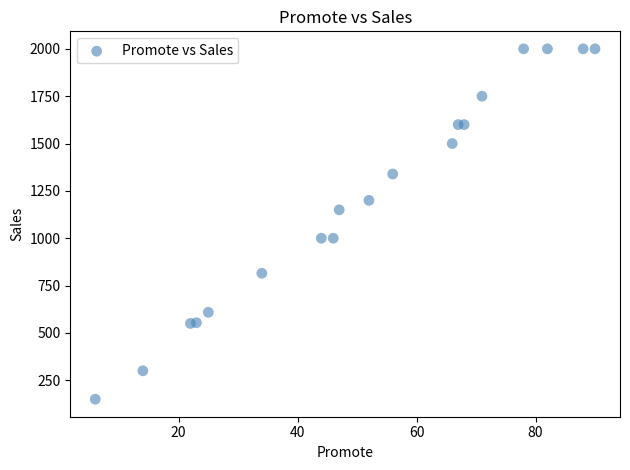

What is the range of X values (max minus min)?

84